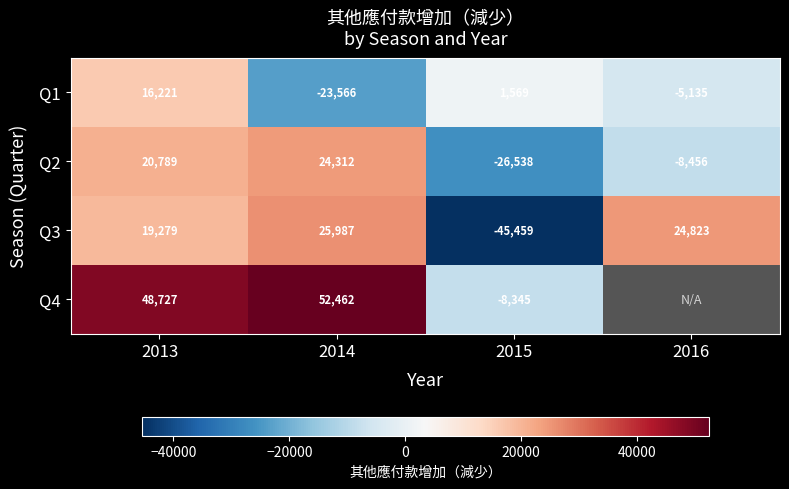

What is the difference between the highest and lowest values at 2013?

32506